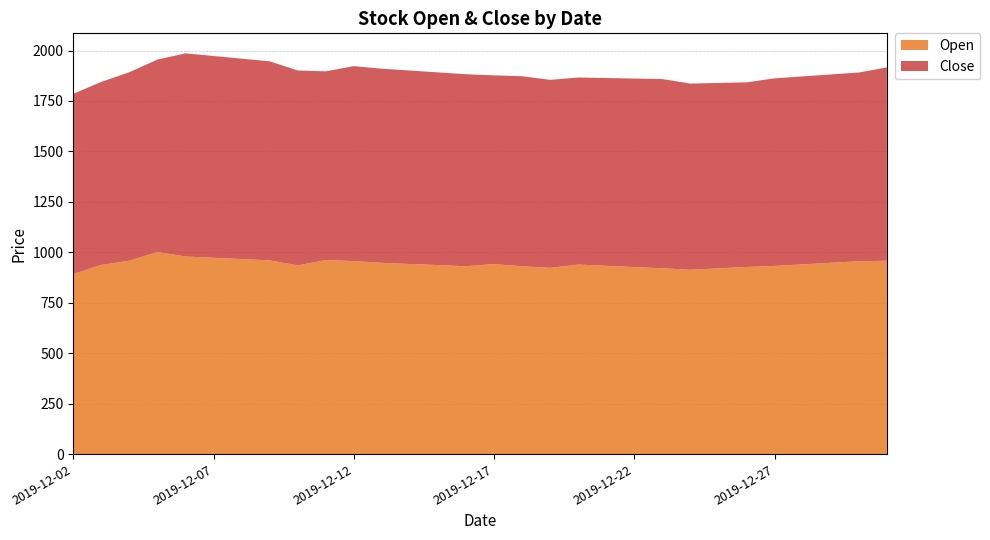

Reading right to left, what are all the values shown in this chart?

Open: 2019-12-31=958.4	2019-12-30=956.0	2019-12-29=948.2	2019-12-28=940.5	2019-12-27=932.7	2019-12-26=927.6	2019-12-25=920.7	2019-12-24=913.8	2019-12-23=921.1	2019-12-22=927.2	2019-12-21=933.2	2019-12-20=939.3	2019-12-19=923.2	2019-12-18=930.9	2019-12-17=941.9	2019-12-16=931.1	2019-12-15=936.8	2019-12-14=942.4	2019-12-13=948.0	2019-12-12=956.7	2019-12-11=961.9	2019-12-10=935.3	2019-12-09=960.4	2019-12-08=966.7	2019-12-07=973.0	2019-12-06=979.3	2019-12-05=1001.7	2019-12-04=958.6	2019-12-03=937.7	2019-12-02=892.7
Close: 2019-12-31=958.1	2019-12-30=935.0	2019-12-29=933.1	2019-12-28=931.3	2019-12-27=929.4	2019-12-26=914.7	2019-12-25=918.5	2019-12-24=922.4	2019-12-23=937.3	2019-12-22=933.9	2019-12-21=930.5	2019-12-20=927.0	2019-12-19=931.4	2019-12-18=941.7	2019-12-17=935.0	2019-12-16=951.4	2019-12-15=954.9	2019-12-14=958.4	2019-12-13=962.0	2019-12-12=965.9	2019-12-11=935.0	2019-12-10=965.9	2019-12-09=986.1	2019-12-08=992.9	2019-12-07=999.7	2019-12-06=1006.5	2019-12-05=953.5	2019-12-04=934.0	2019-12-03=907.0	2019-12-02=892.7